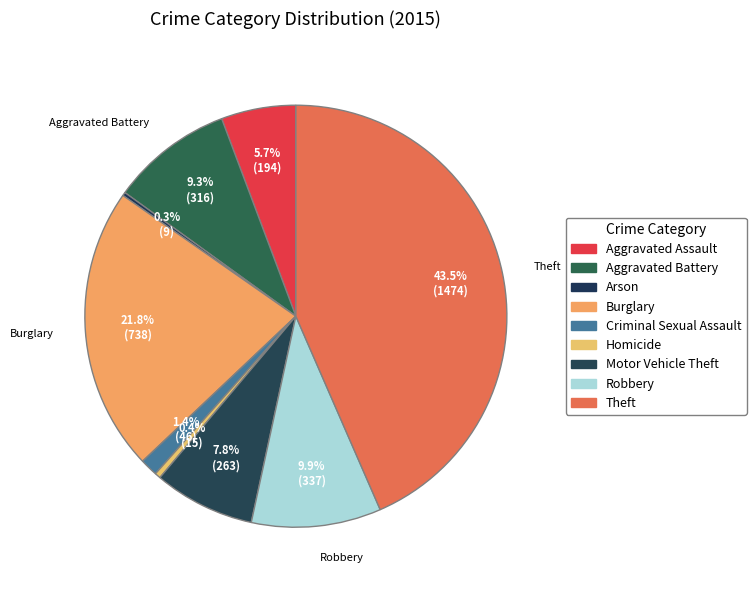

What is the ratio of the value at Theft to the value at Motor Vehicle Theft?

5.6